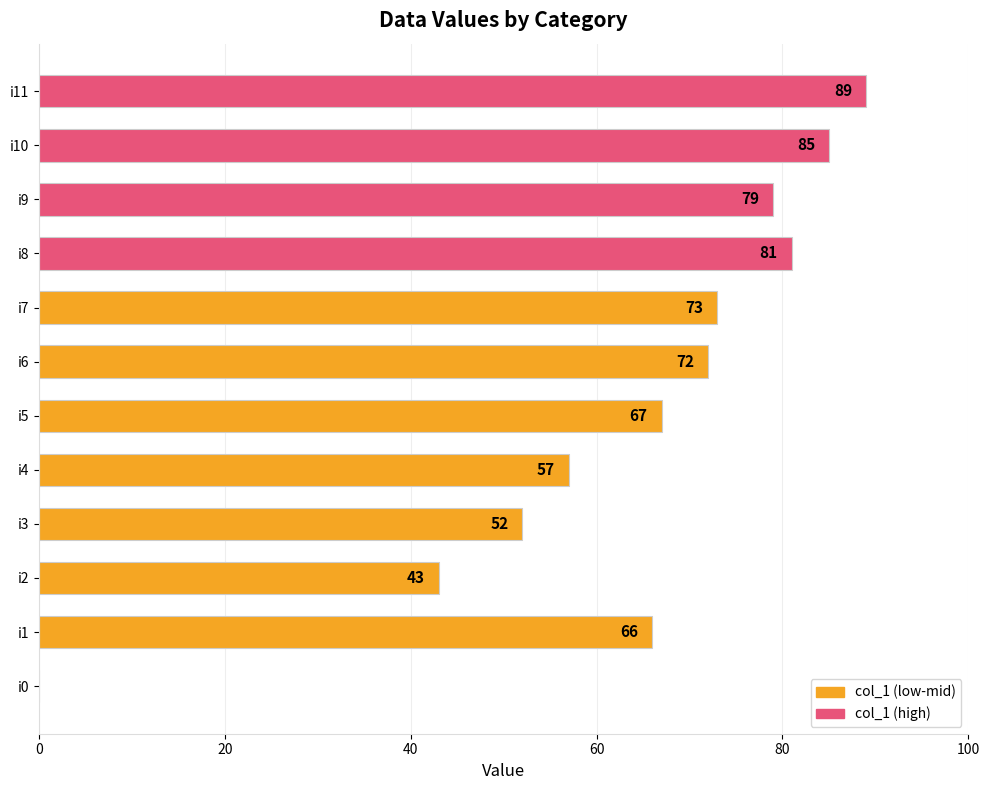

Which label corresponds to the largest value in the chart?

i11